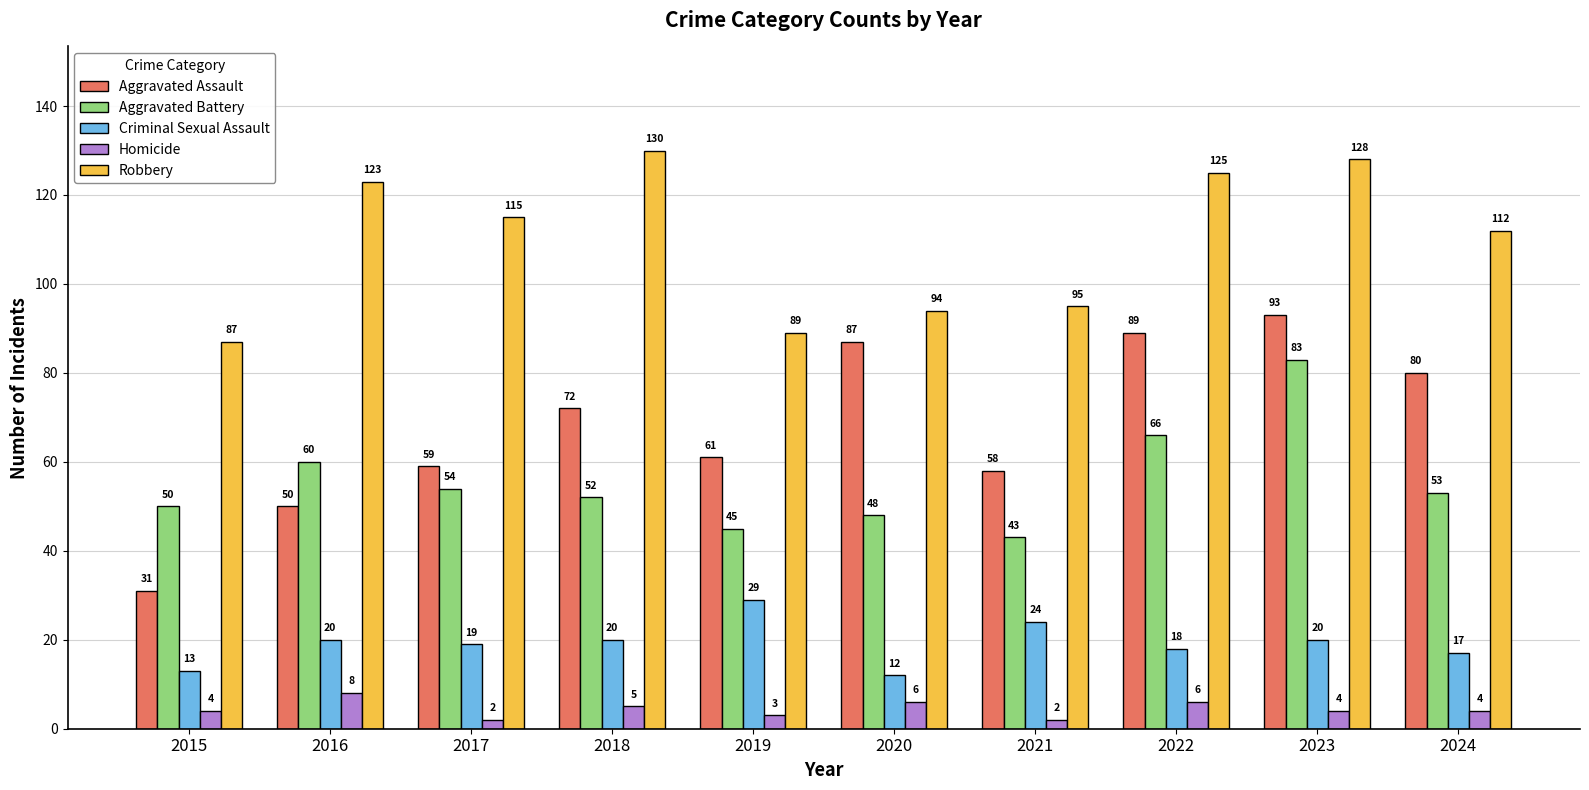

What is the value of the Robbery bar at the 2nd from the left?

123